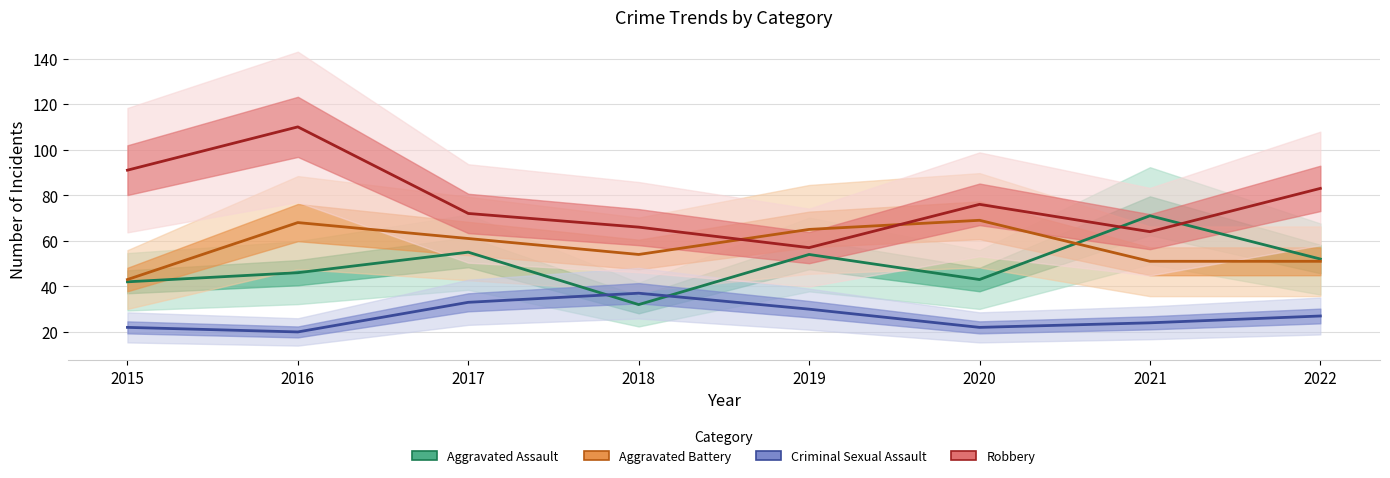

How many distinct data groups are displayed?

4